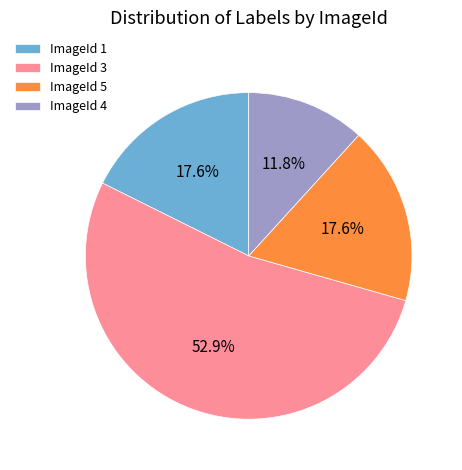

Which category accounts for the majority?

ImageId 3